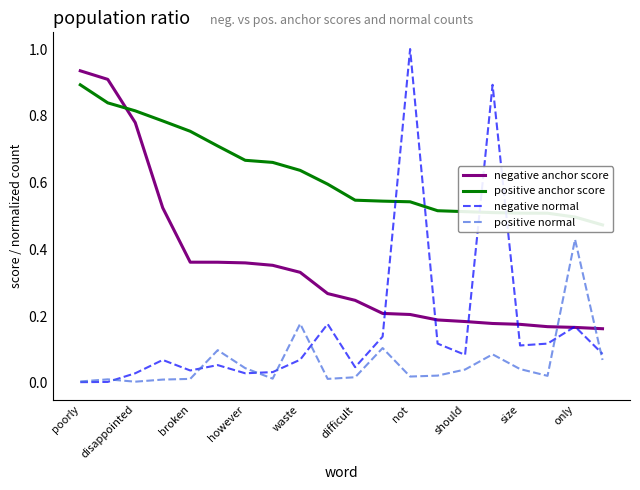

At which label does negative anchor score reach its peak?

poorly